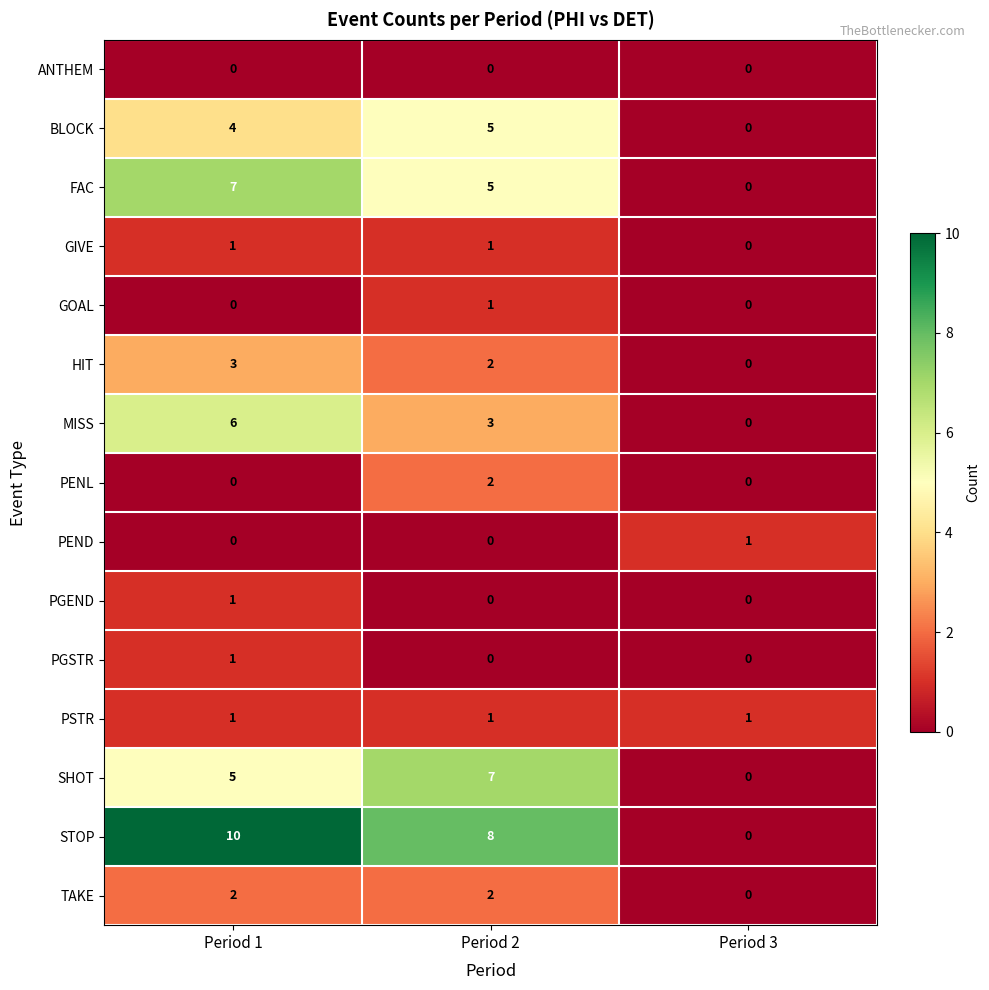

Which label corresponds to the largest value in the chart?

Period 1